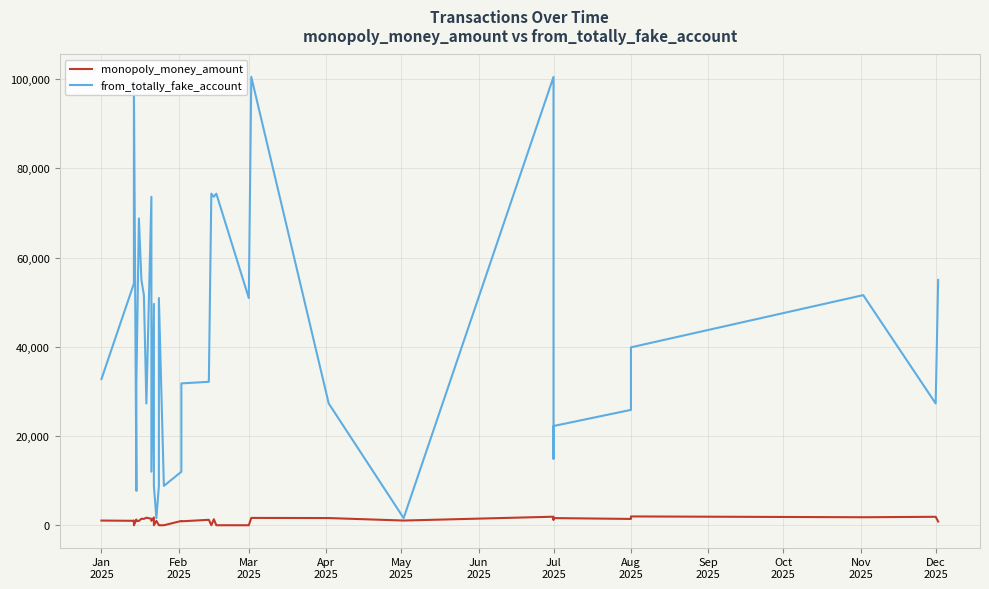

What are all the series names shown in the legend?

monopoly_money_amount, from_totally_fake_account